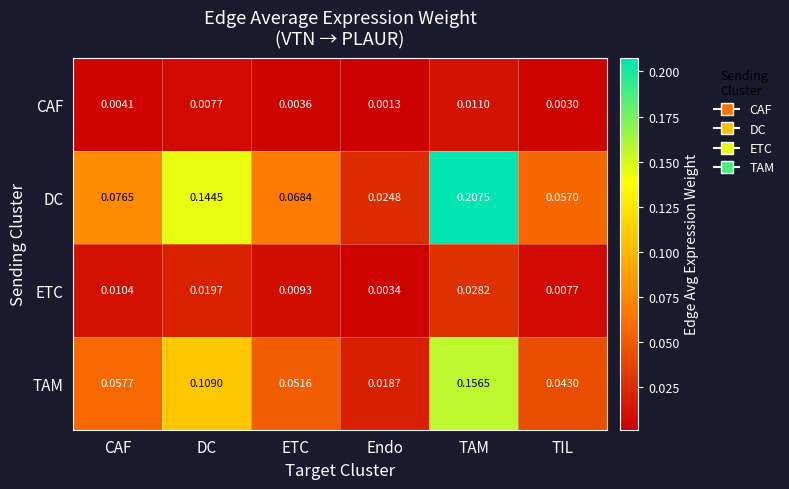

At which label is ETC closest to 0?

Endo